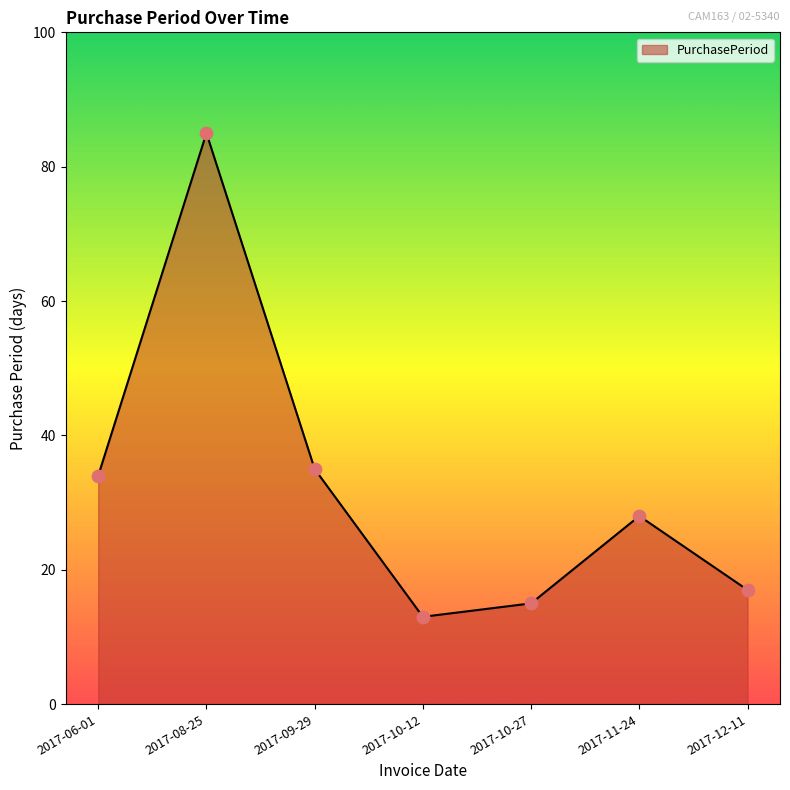

What is the change in value from 2017-09-29 to 2017-12-11?

-18